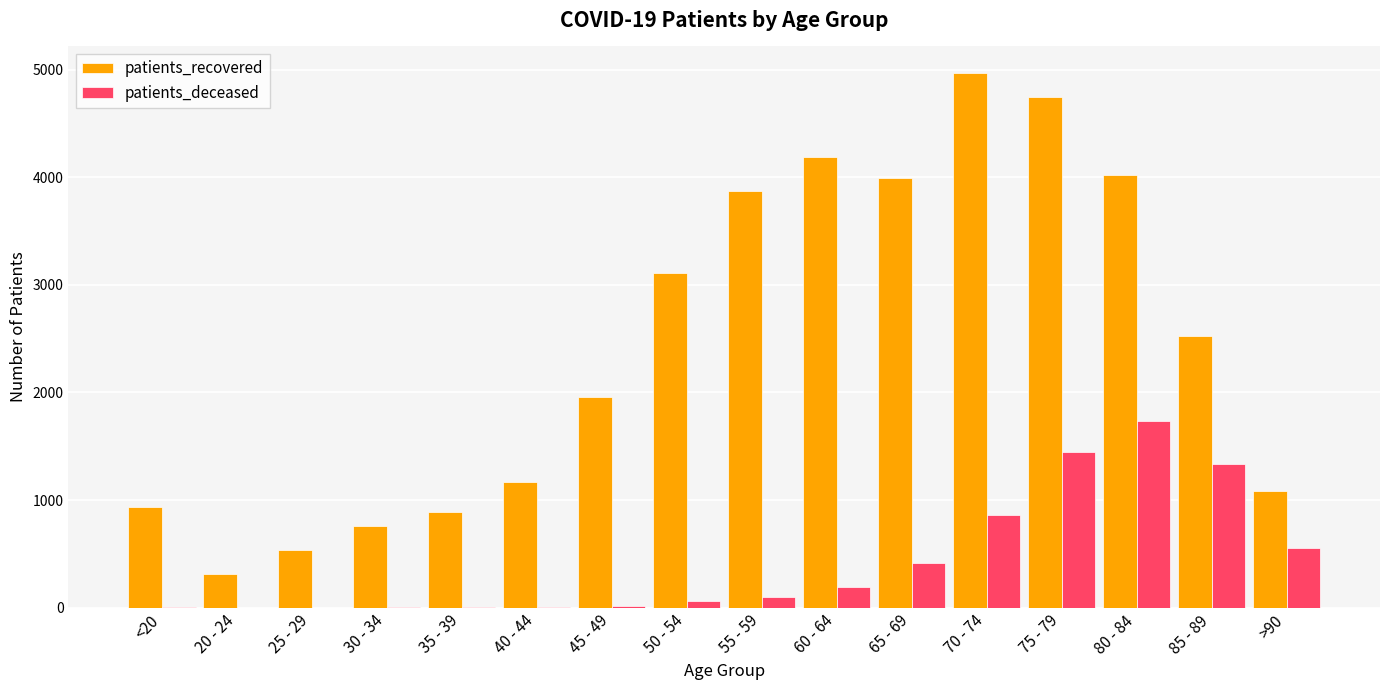

Where is patients_recovered nearest to the value 2639?

85 - 89